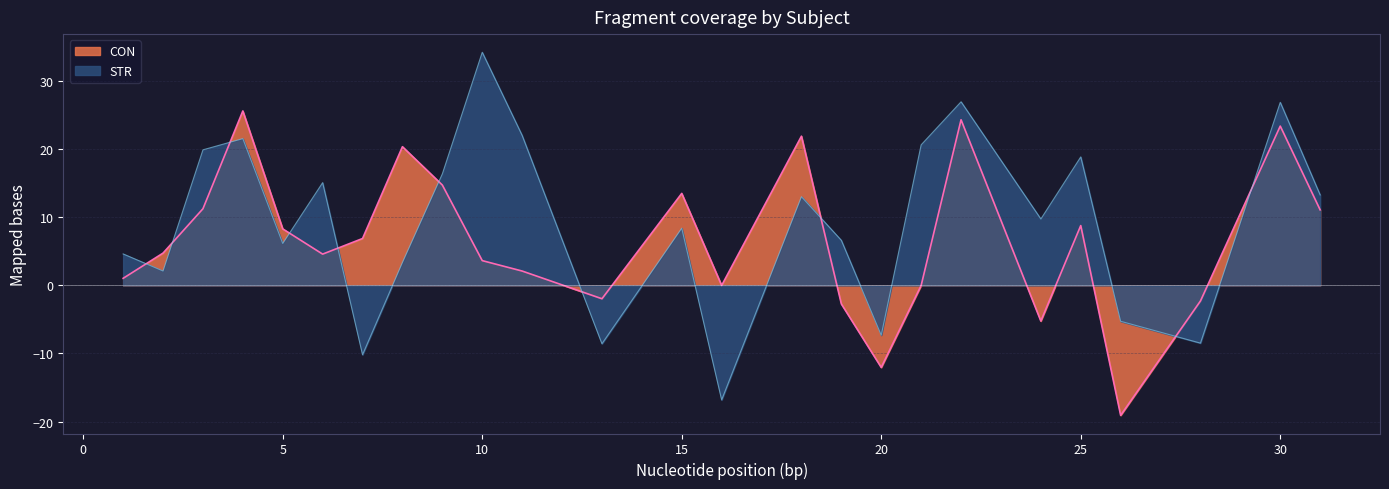

Where is the first local minimum for CON?

6